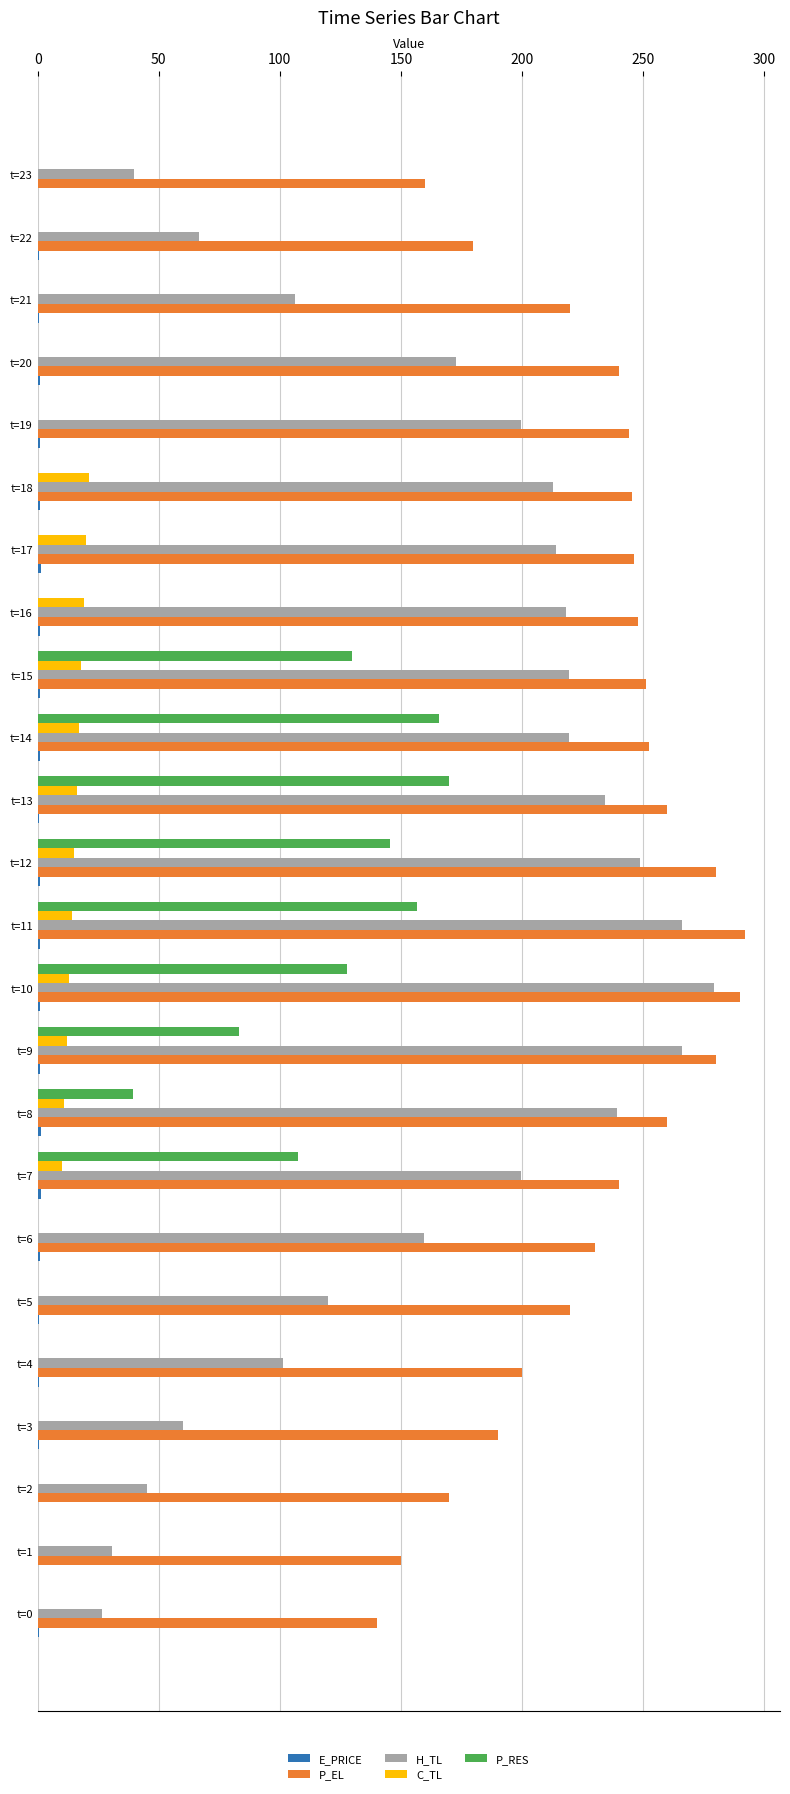

Is the value of P_EL at t=16 greater than the value of P_RES at t=20?

Yes